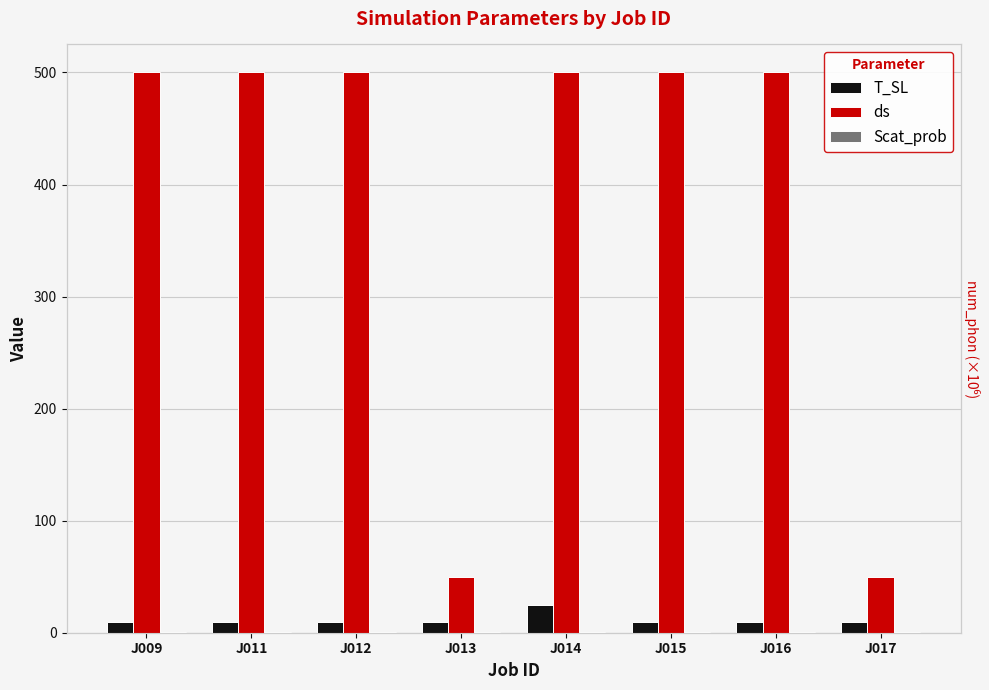

Reading left to right, list all the values displayed in this chart.

T_SL: 10.0	10.0	10.0	10.0	25.0	10.0	10.0	10.0
ds: 500.0	500.0	500.0	50.0	500.0	500.0	500.0	50.0
Scat_prob: 0.6	0.6	0.6	0.6	0.6	1.0	0.6	1.0